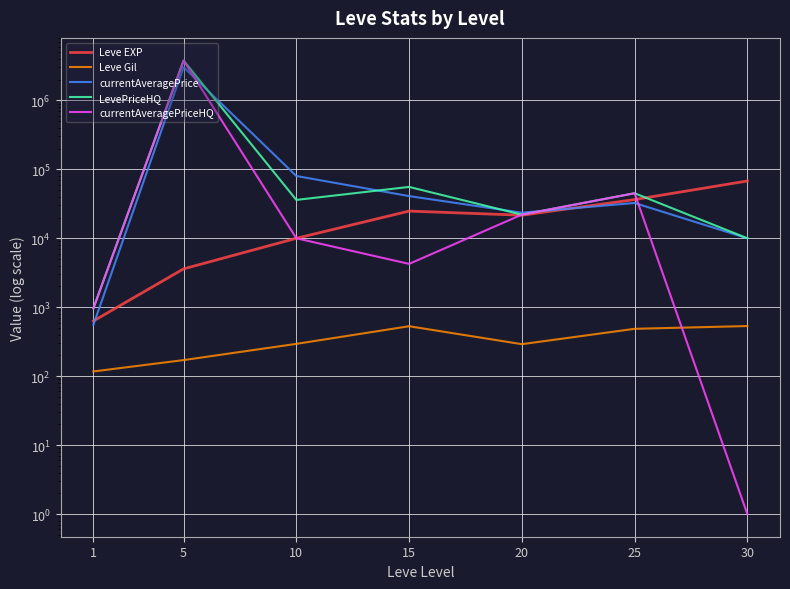

What is the smallest value displayed?

1.0